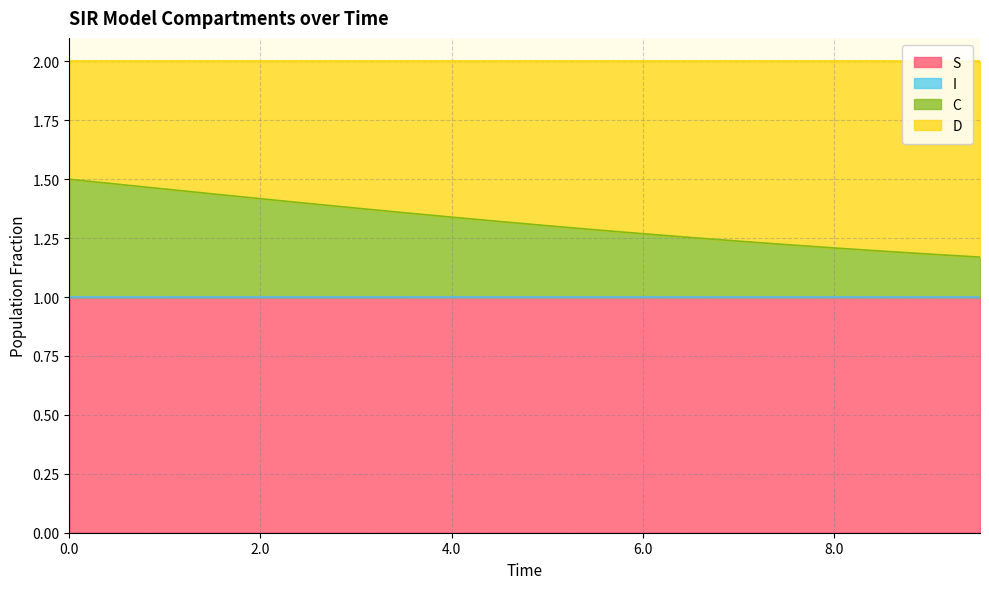

What is the highest value of the S series?

1.0